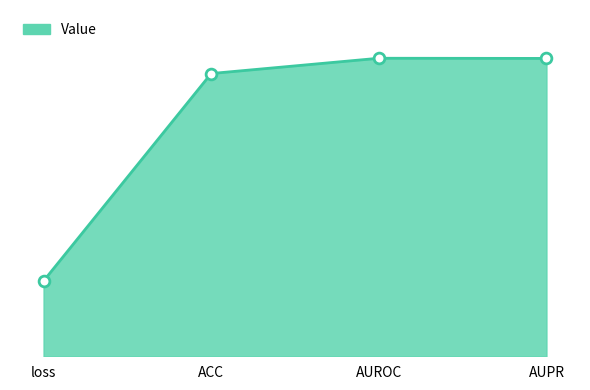

Which has a higher value, loss or ACC?

ACC